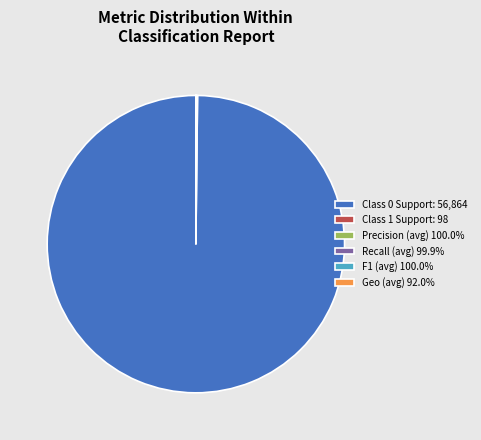

Does Class 0 Support: 56,864 represent more than half of the total?

Yes